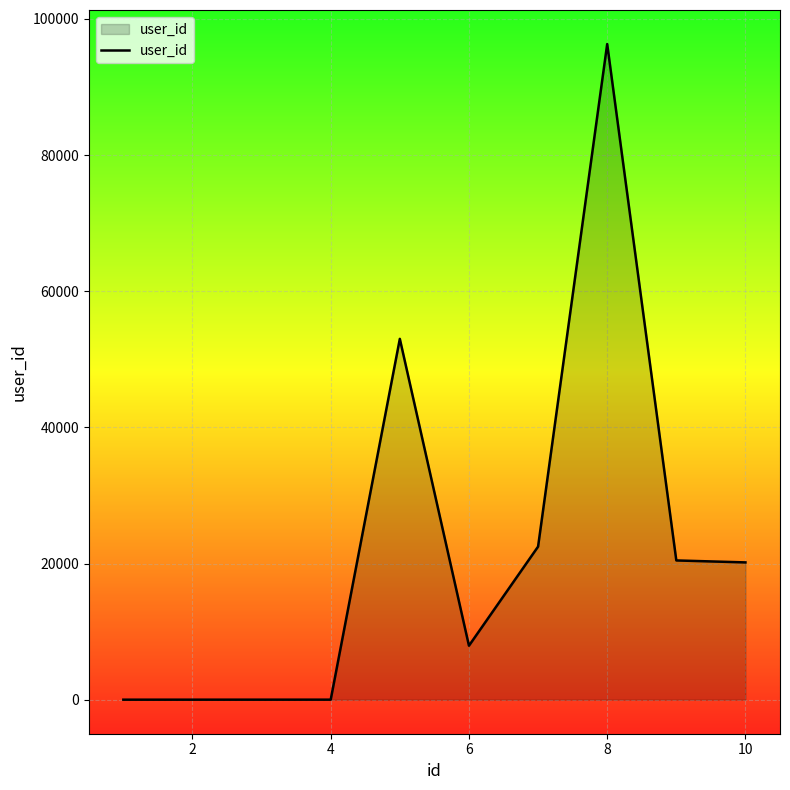

What is the greatest value displayed?

96304